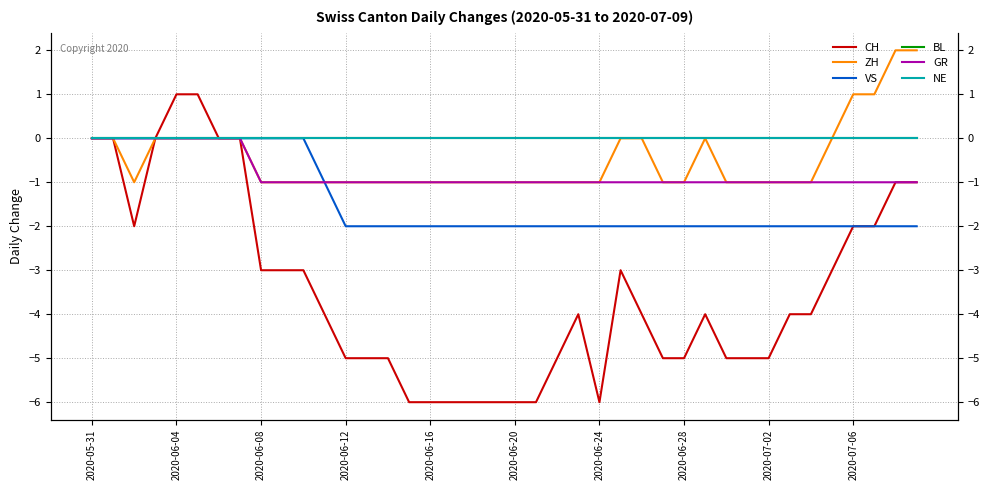

What is the difference between the maximum and minimum values in the GR series?

1